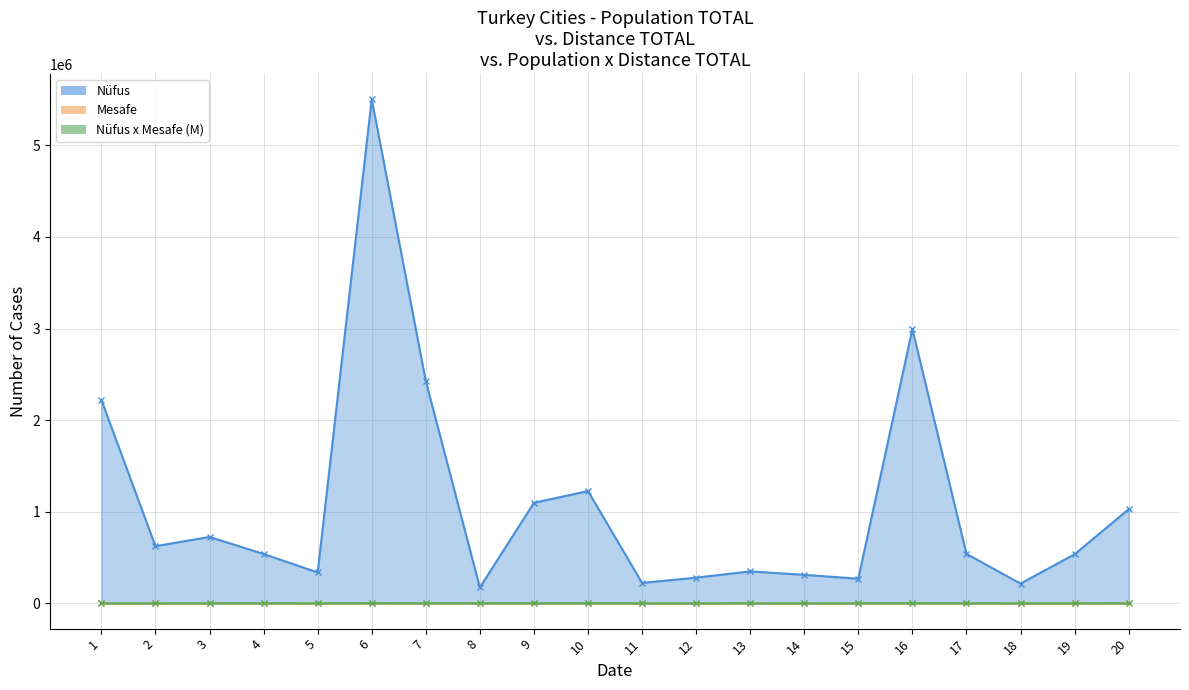

At how many categories does at least one series exceed 4119905?

1